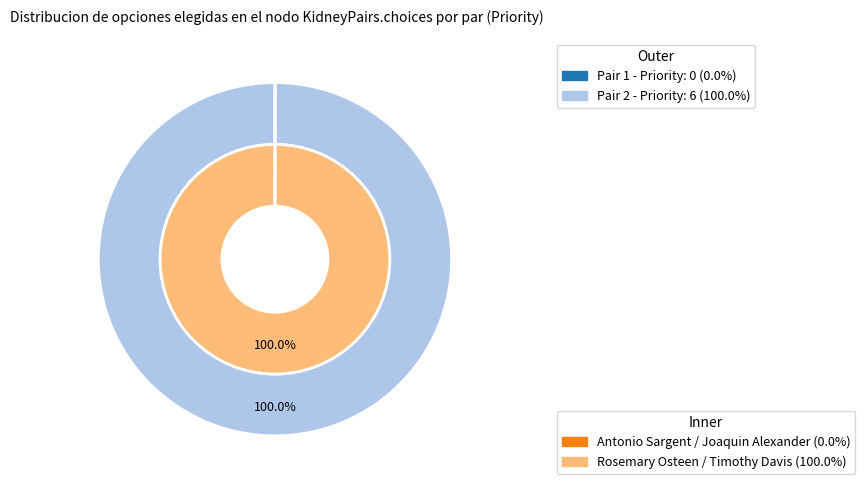

Count the number of slices in the pie.

2